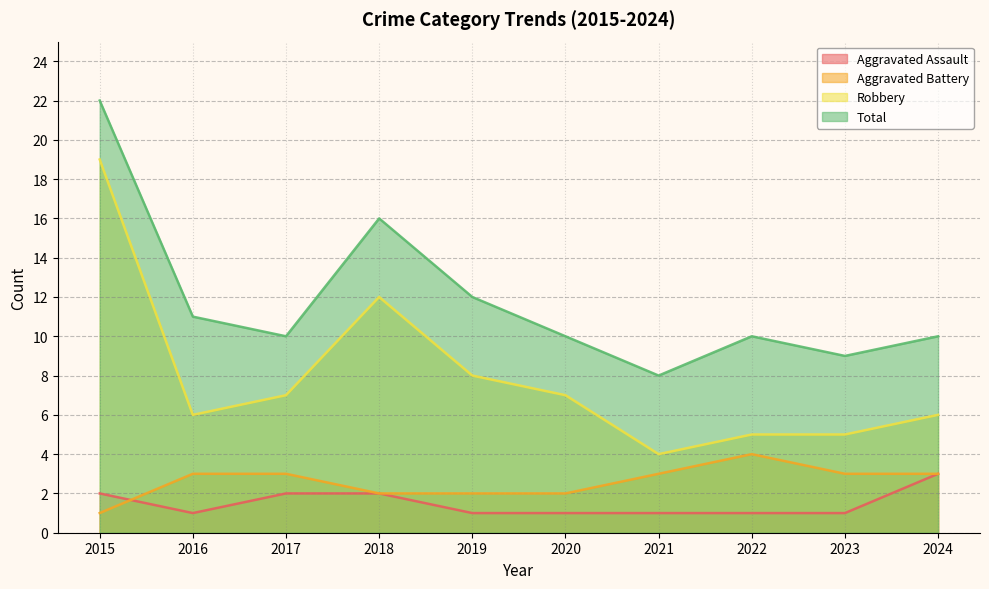

True or false: Total and Aggravated Battery cross at least once.

False